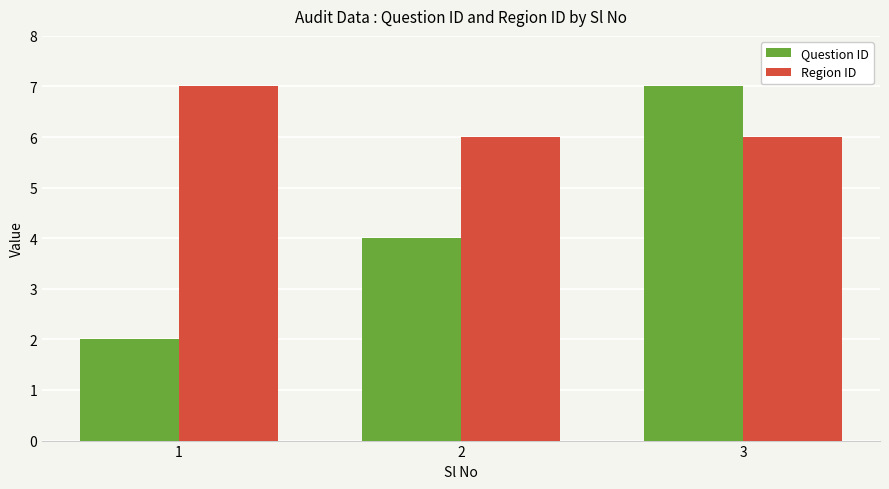

What is the difference between the maximum and minimum values in the Question ID series?

5